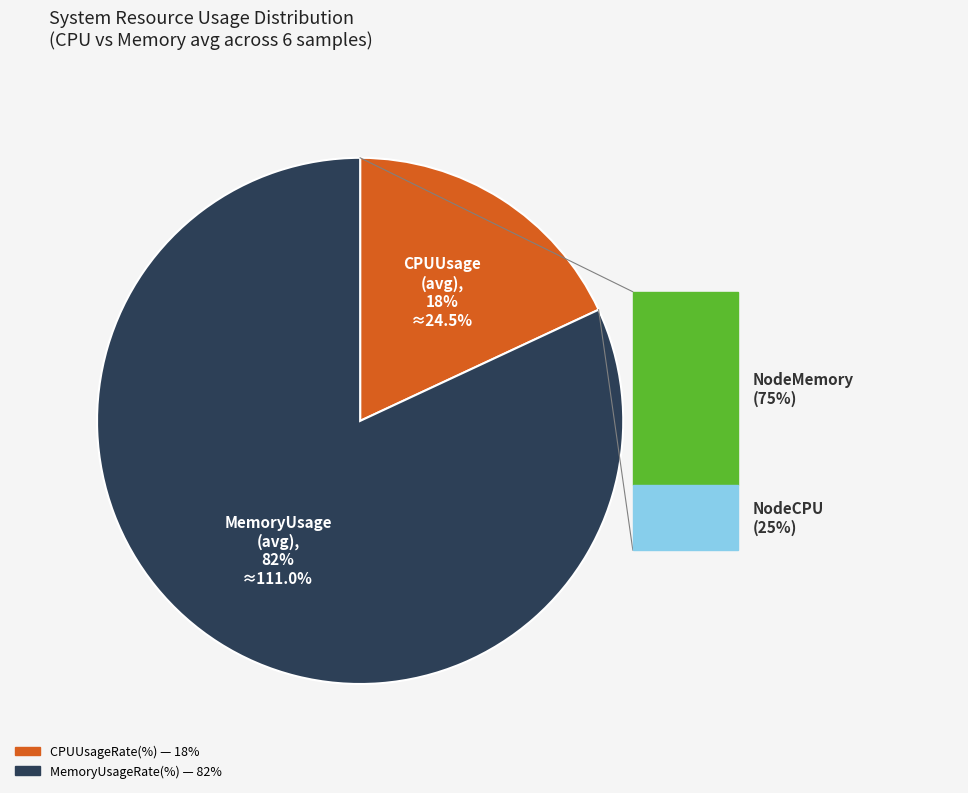

Is there a majority slice in this chart?

Yes